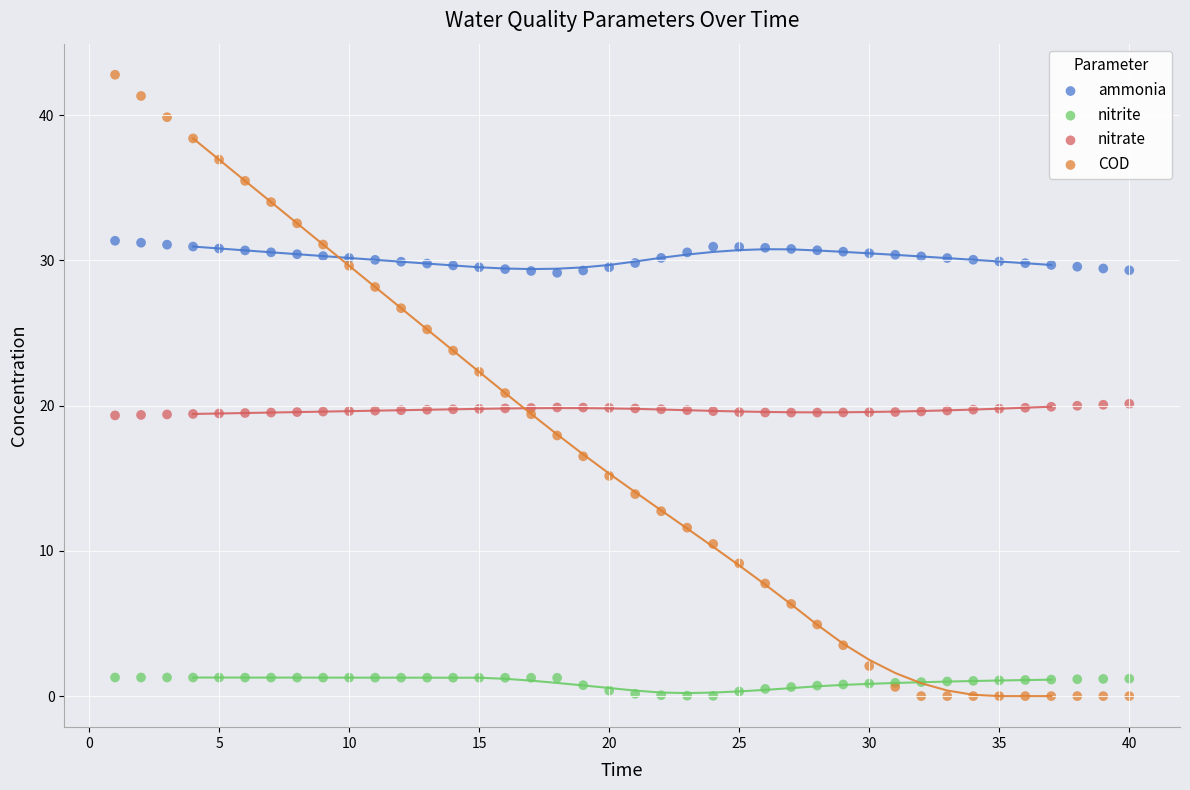

Which series has the widest spread of Y values?

COD